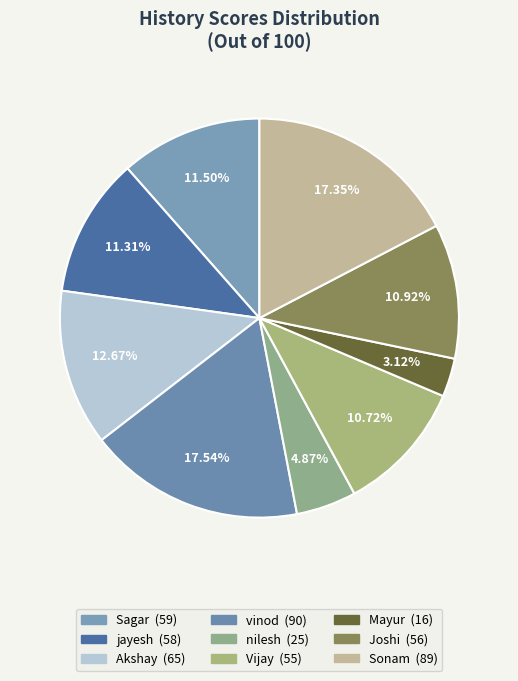

True or false: Sagar accounts for 20% of the total.

False